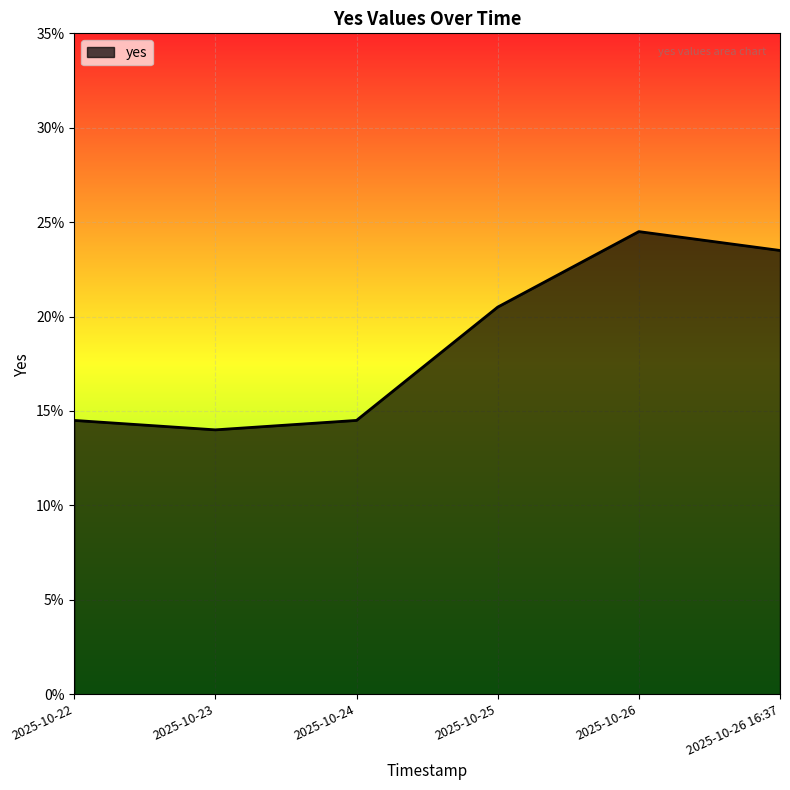

At which category does the data reach its first local valley?

2025-10-23